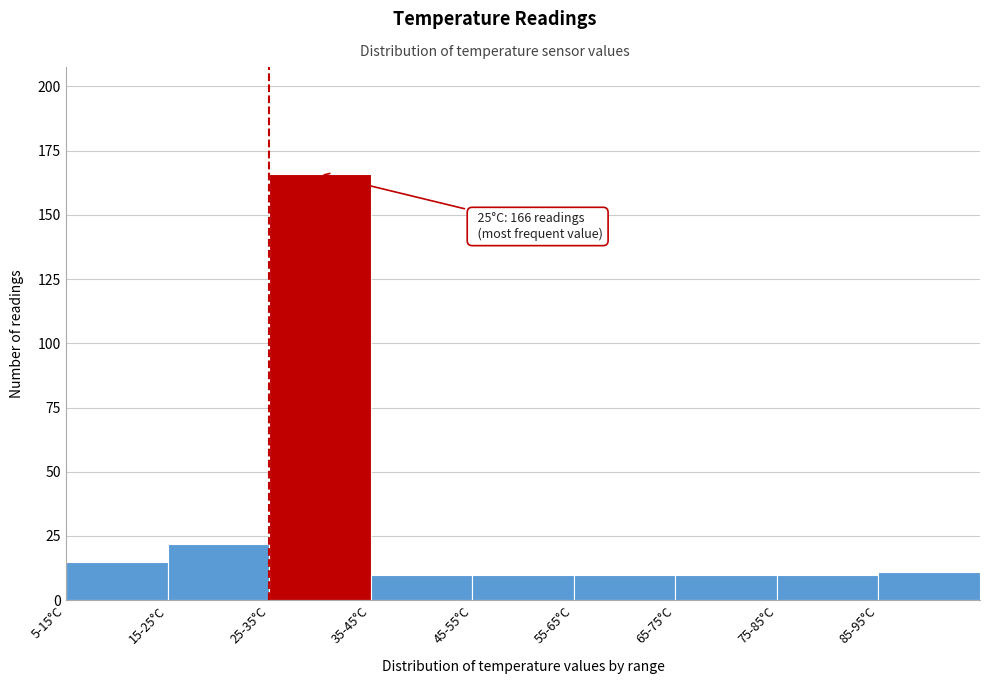

Reading left to right, transcribe all the data shown in this chart.

5-15°C=15	15-25°C=22	25-35°C=166	35-45°C=10	45-55°C=10	55-65°C=10	65-75°C=10	75-85°C=10	85-95°C=11